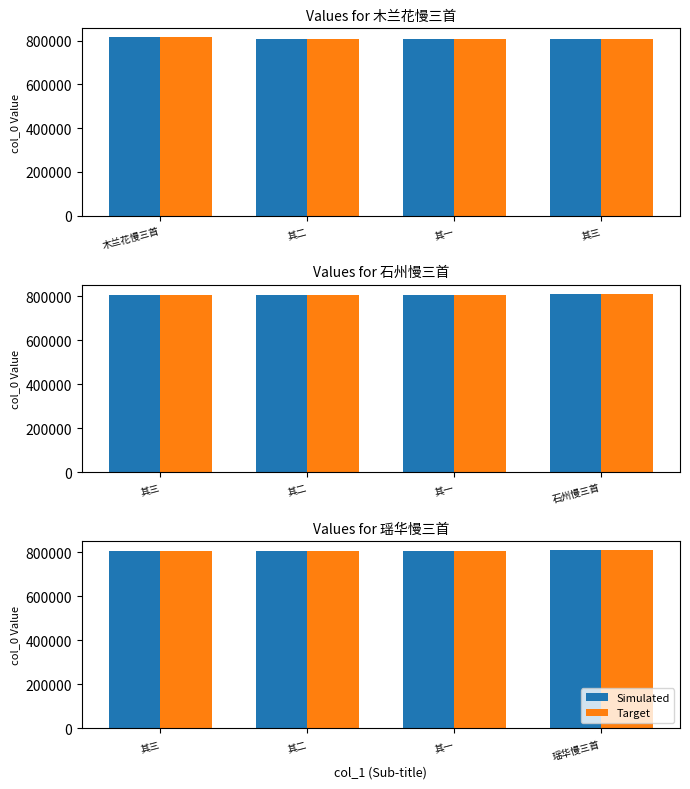

What is the highest value of the Simulated series?

811573